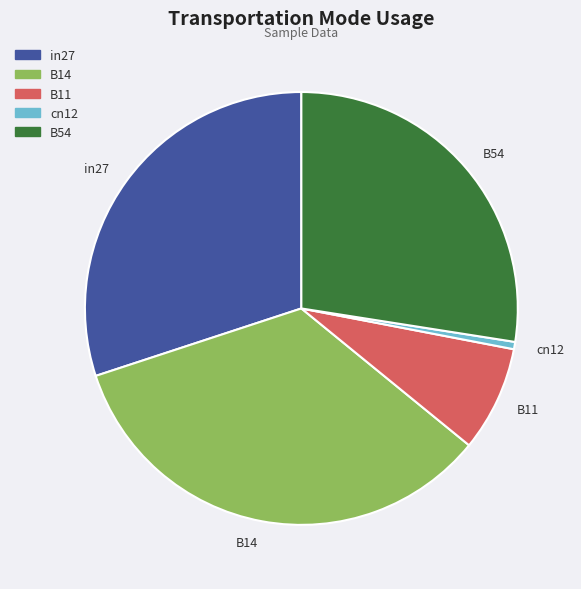

Is the sum of cn12 and B54 greater than half?

No